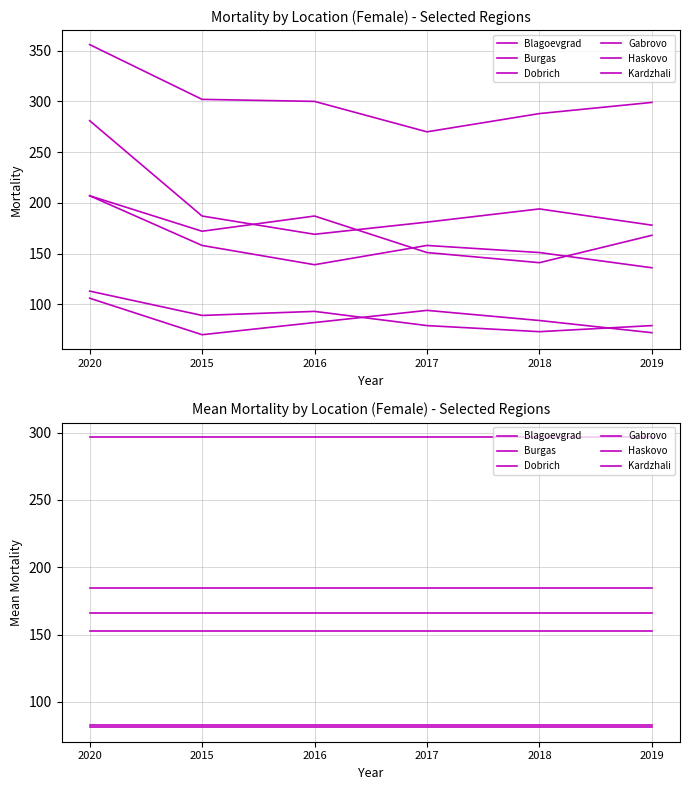

What is the label of the 1st point from the left?

2020